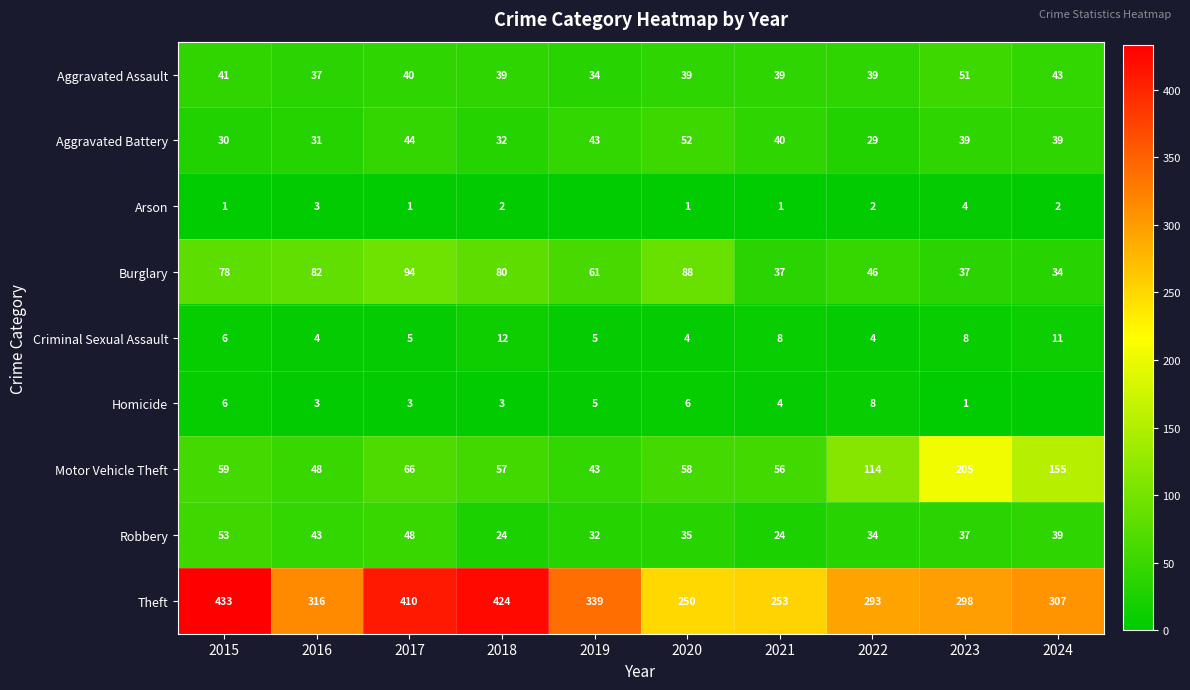

At 2020, list the series in order from smallest to largest.

Arson, Criminal Sexual Assault, Homicide, Robbery, Aggravated Assault, Aggravated Battery, Motor Vehicle Theft, Burglary, Theft